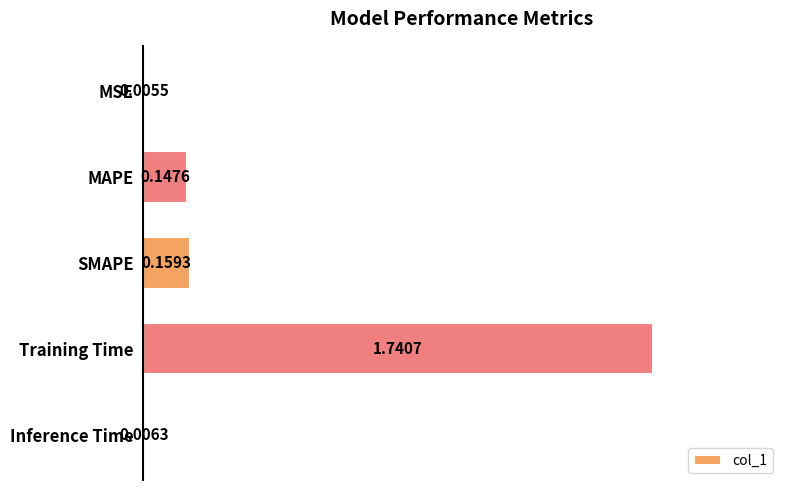

Between Inference Time and SMAPE, which is larger?

SMAPE